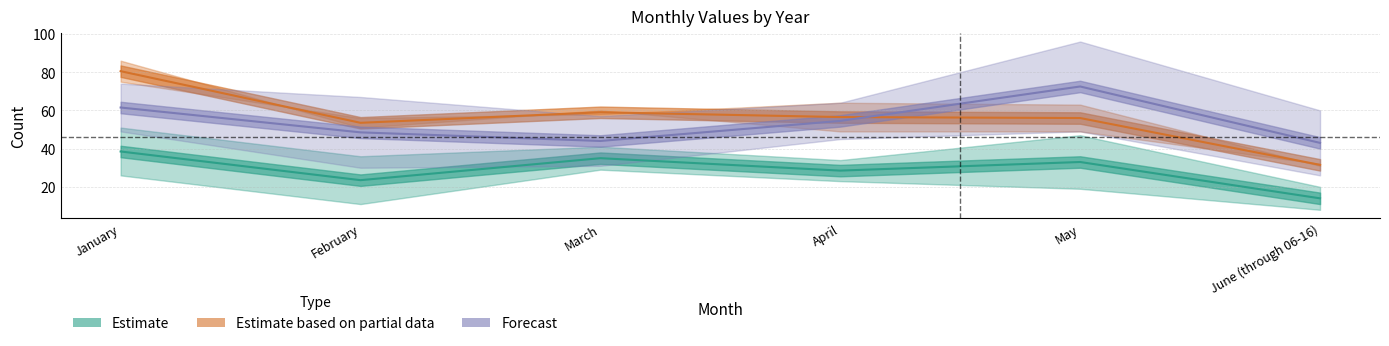

In Estimate based on partial data, how many points are higher than both neighbors (excluding endpoints)?

1